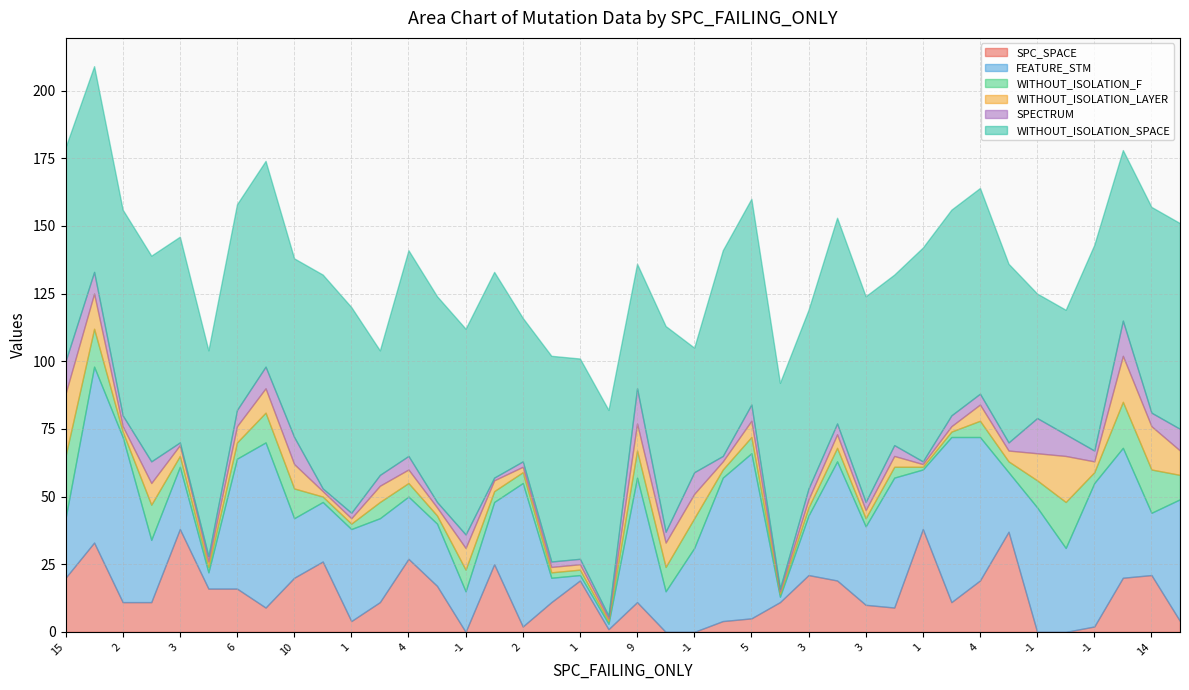

What is the label of the 21st point from the right?

1